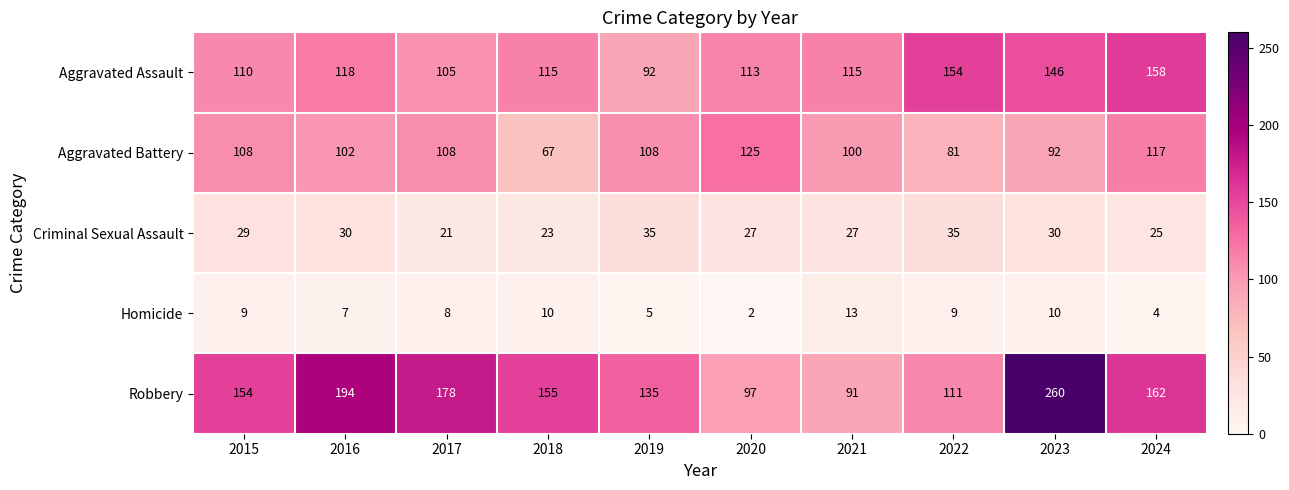

What is the maximum value for Robbery?

260